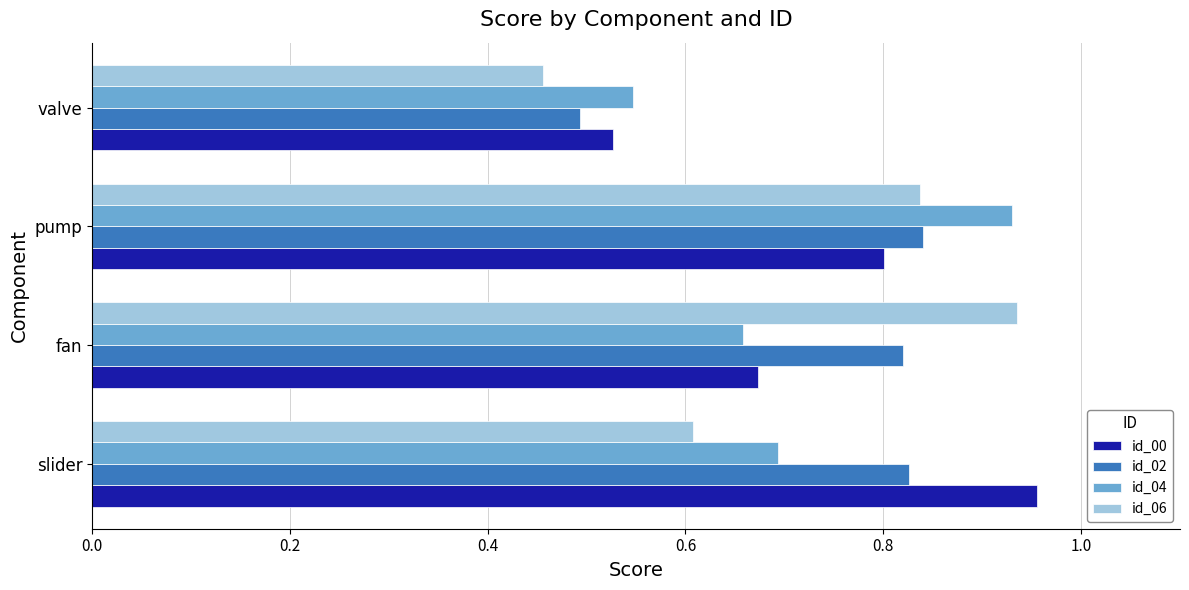

What is the difference between the highest and lowest values at slider?

0.3